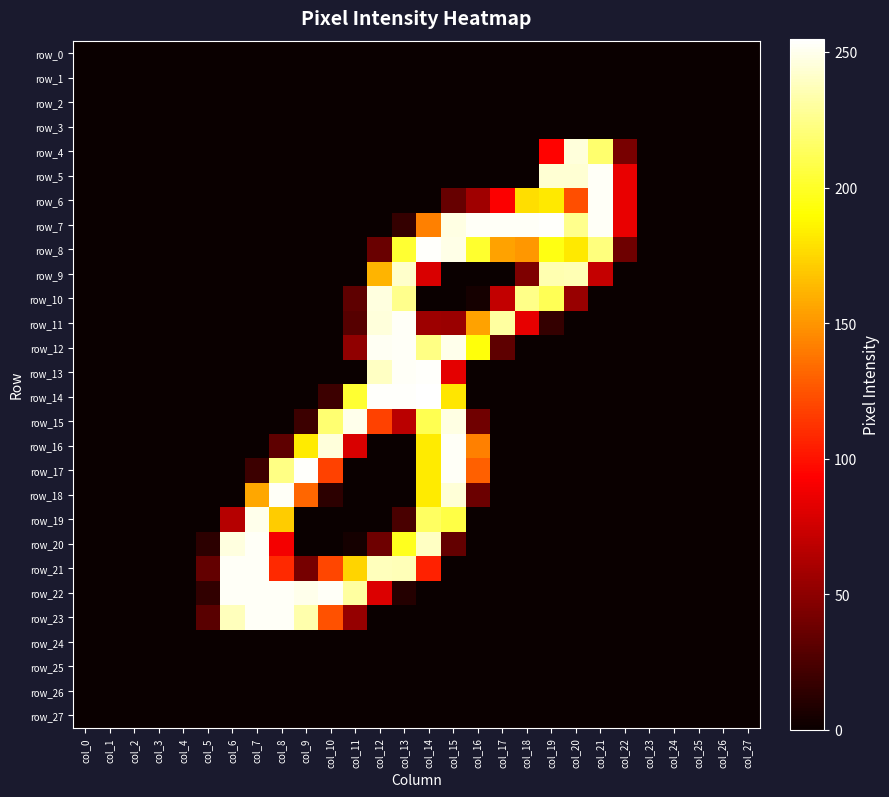

At how many categories does at least one series exceed 18?

18